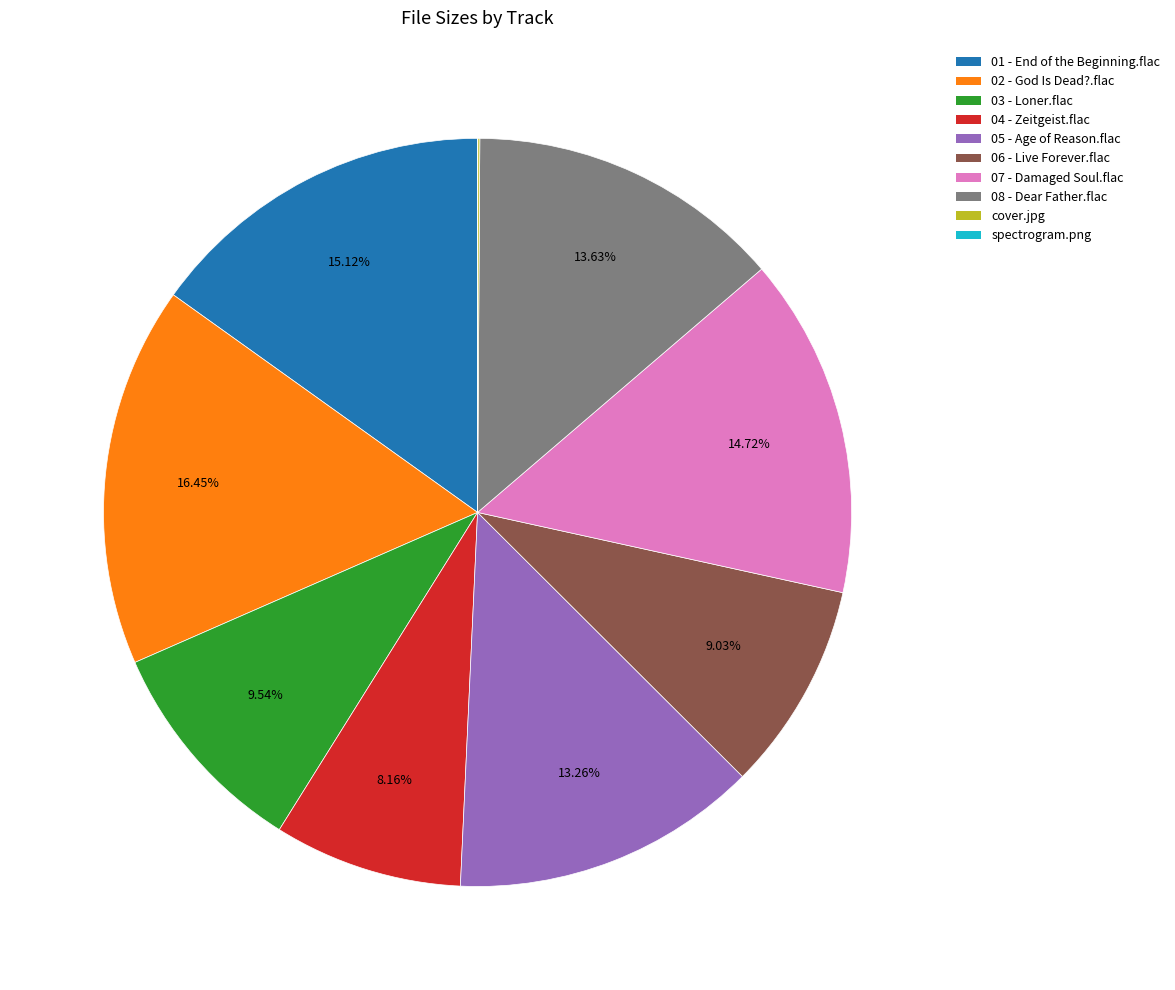

What percentage is the 04 - Zeitgeist.flac slice, to the nearest percent?

8%